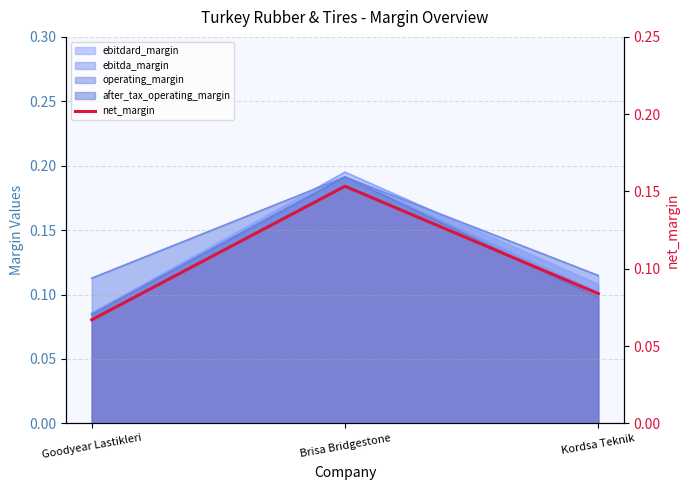

What is the difference between the maximum and minimum values?

0.1